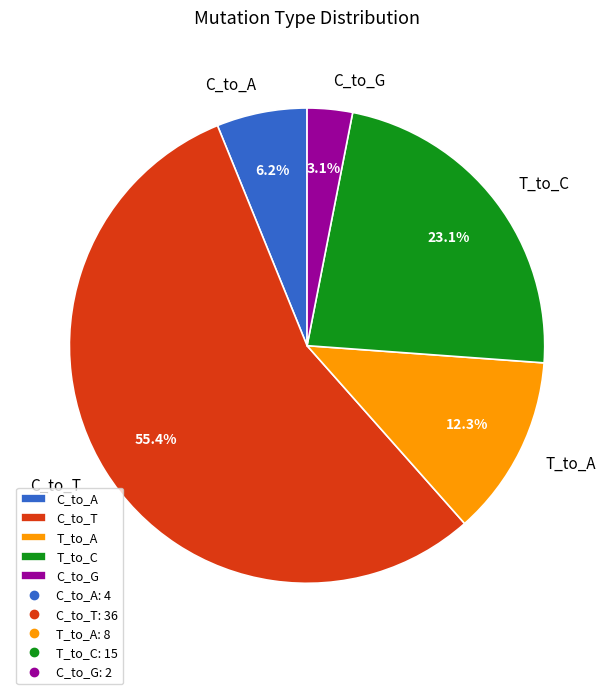

How many slices are in this pie chart?

5